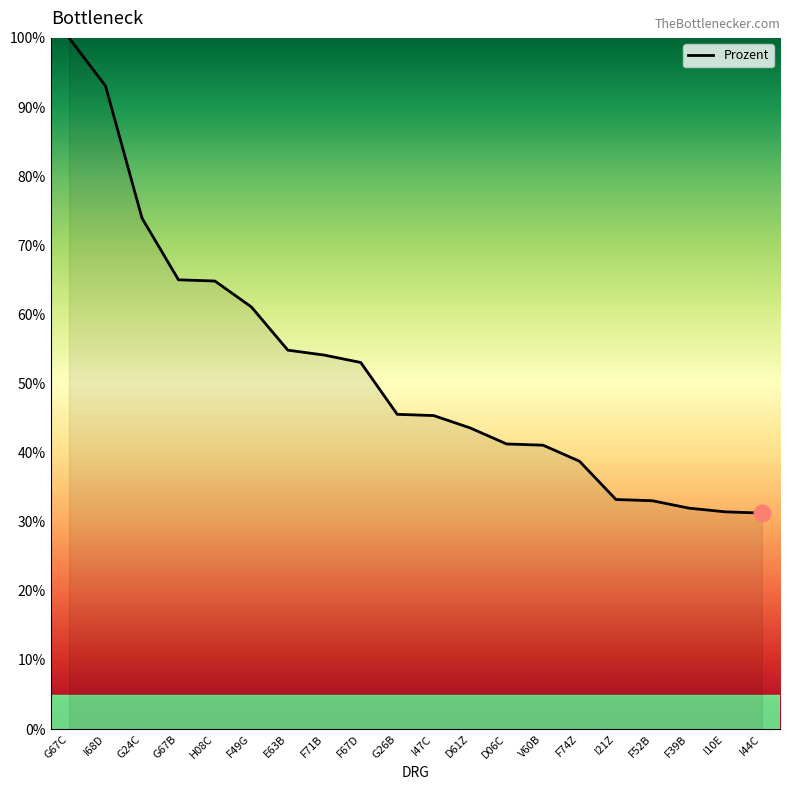

What is the difference between the maximum and second lowest values?

68.6